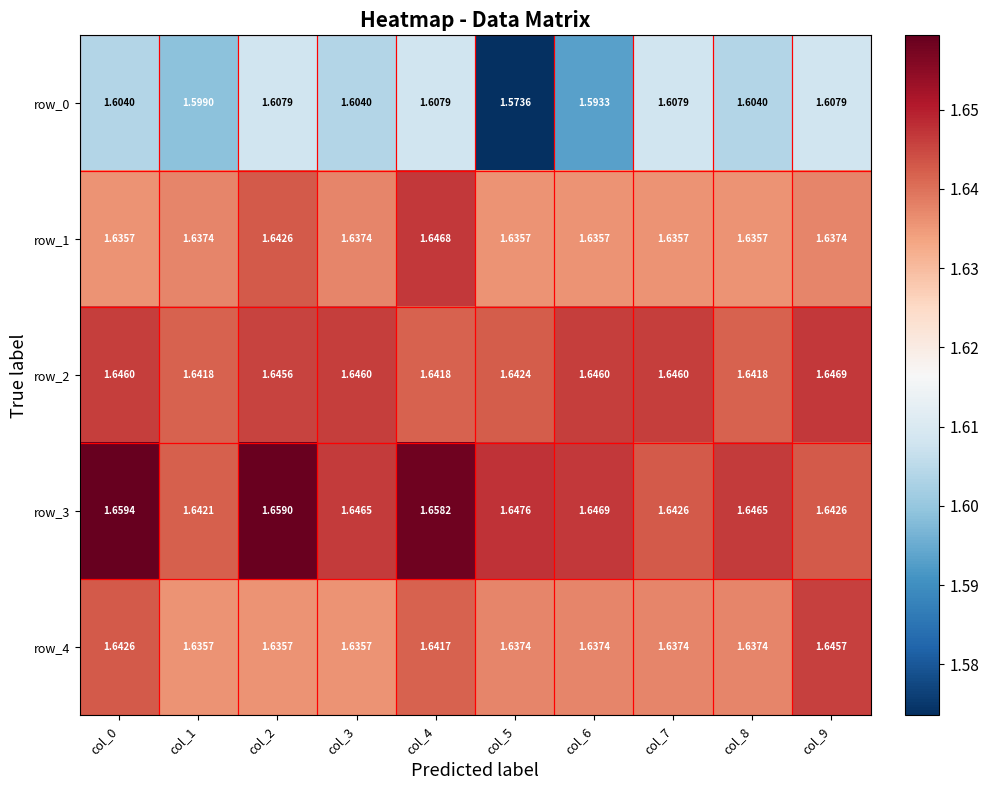

At which category is the sum across all series the highest?

col_4